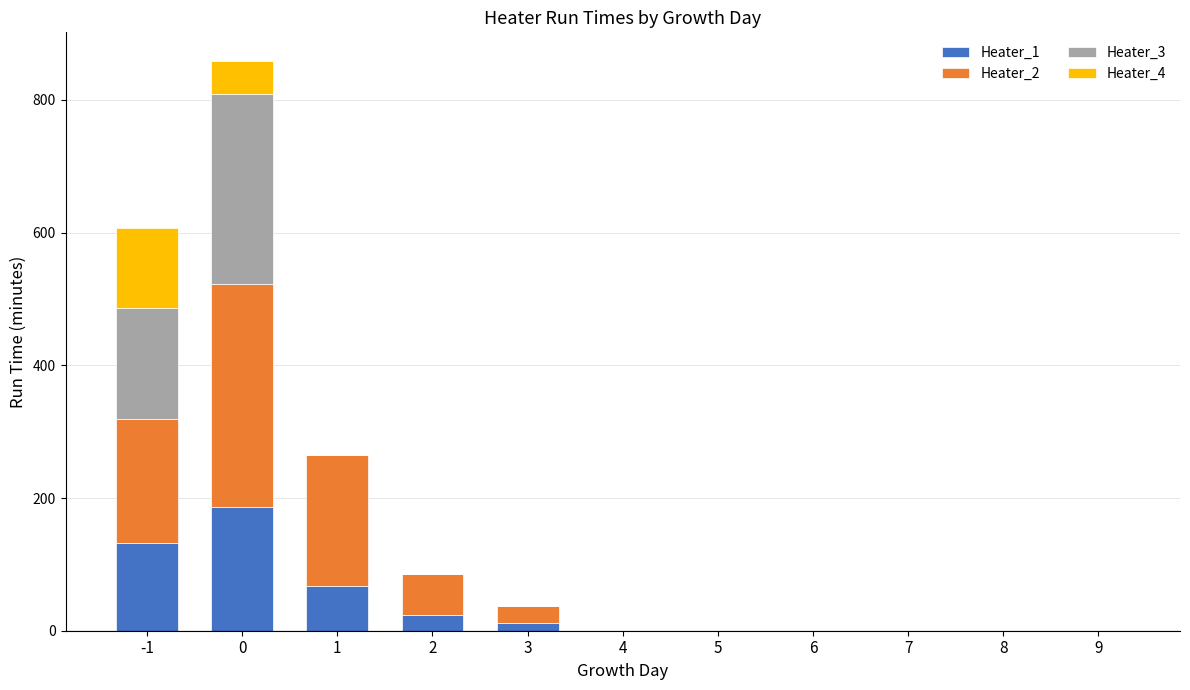

How many data points in Heater_1 are above 0?

5